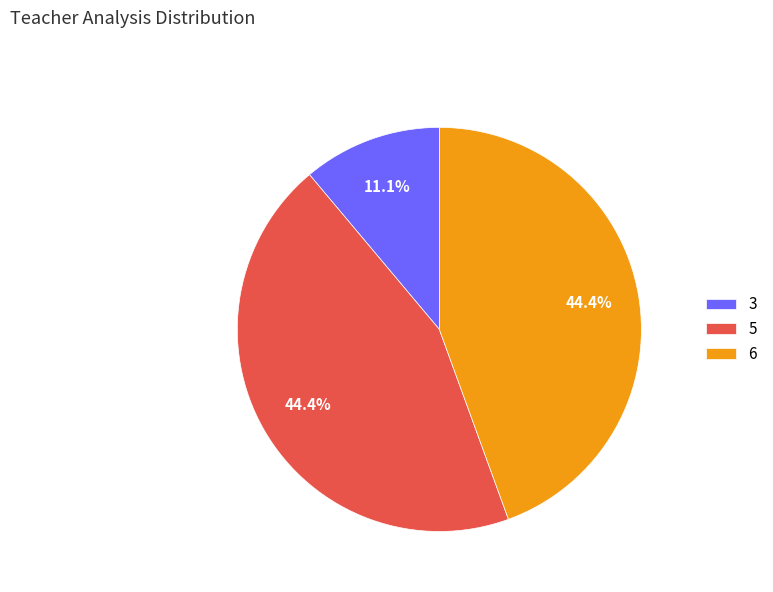

Approximately how many times larger is the value at 5 compared to 6?

1.0